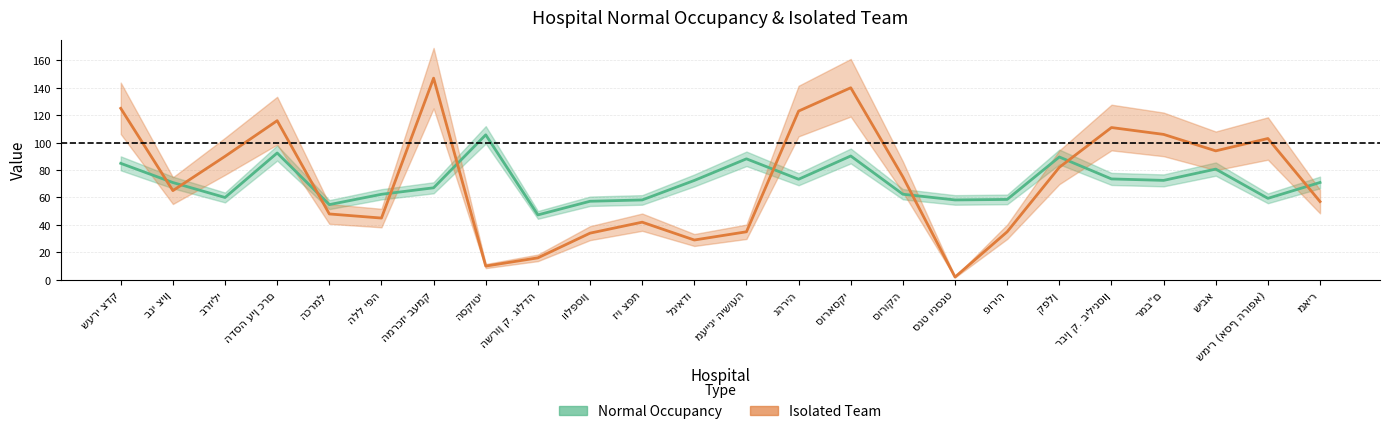

Is it true that Normal Occupancy equals 41.8 at הדסה עין כרם?

False